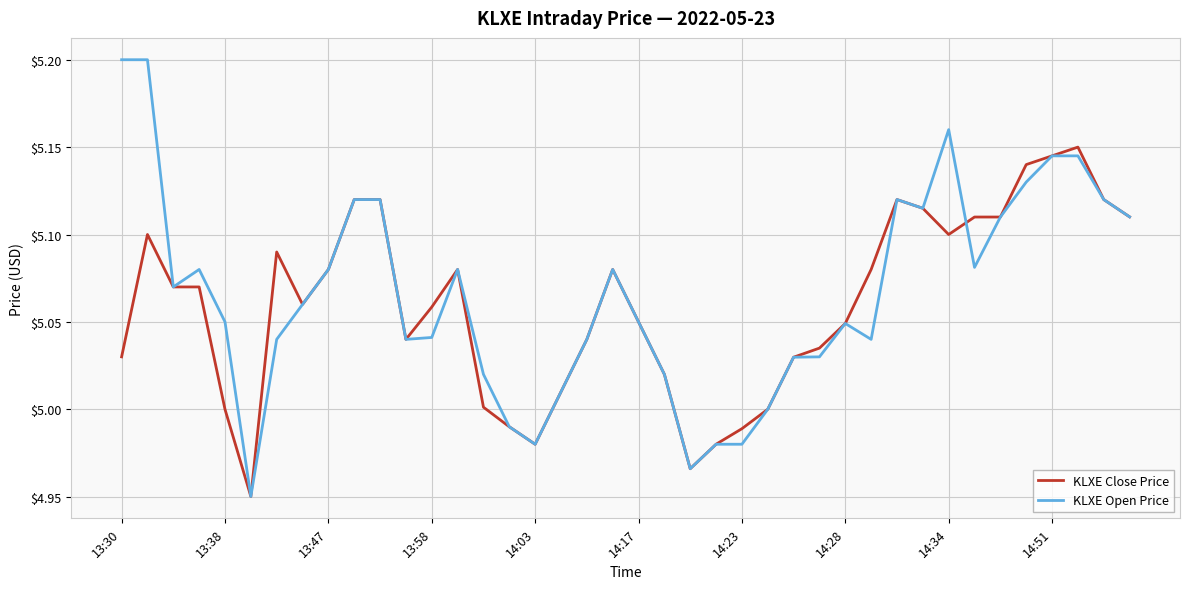

Rank the series by their maximum value, from lowest to highest.

KLXE Close Price, KLXE Open Price